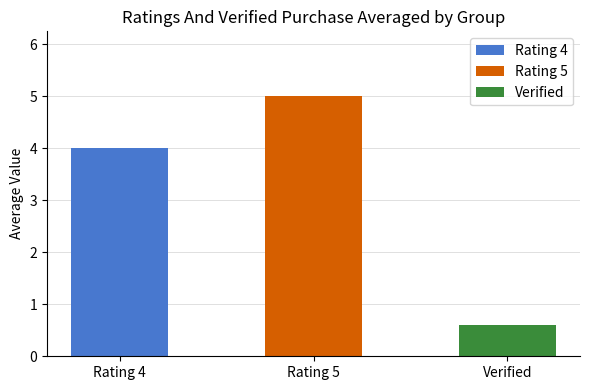

At which label is the value closest to 2?

Verified